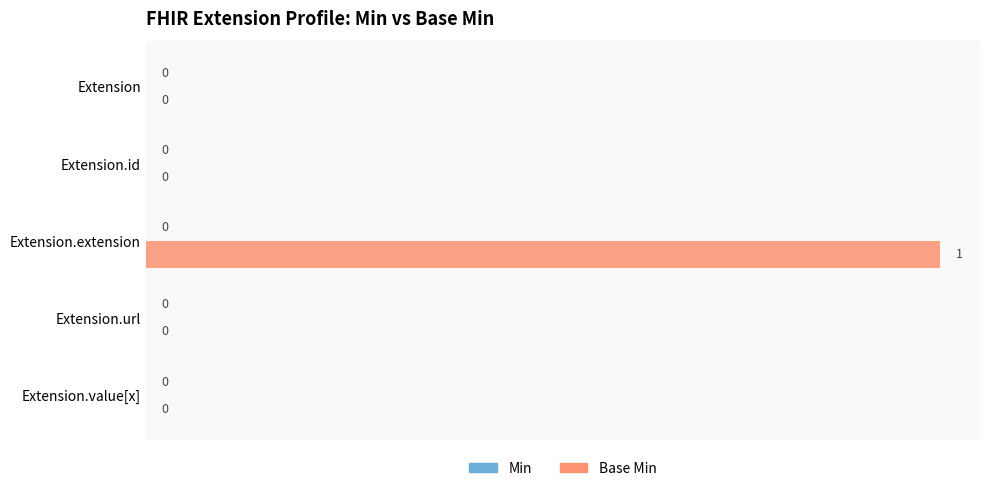

How many values are between 0 and 1?

5